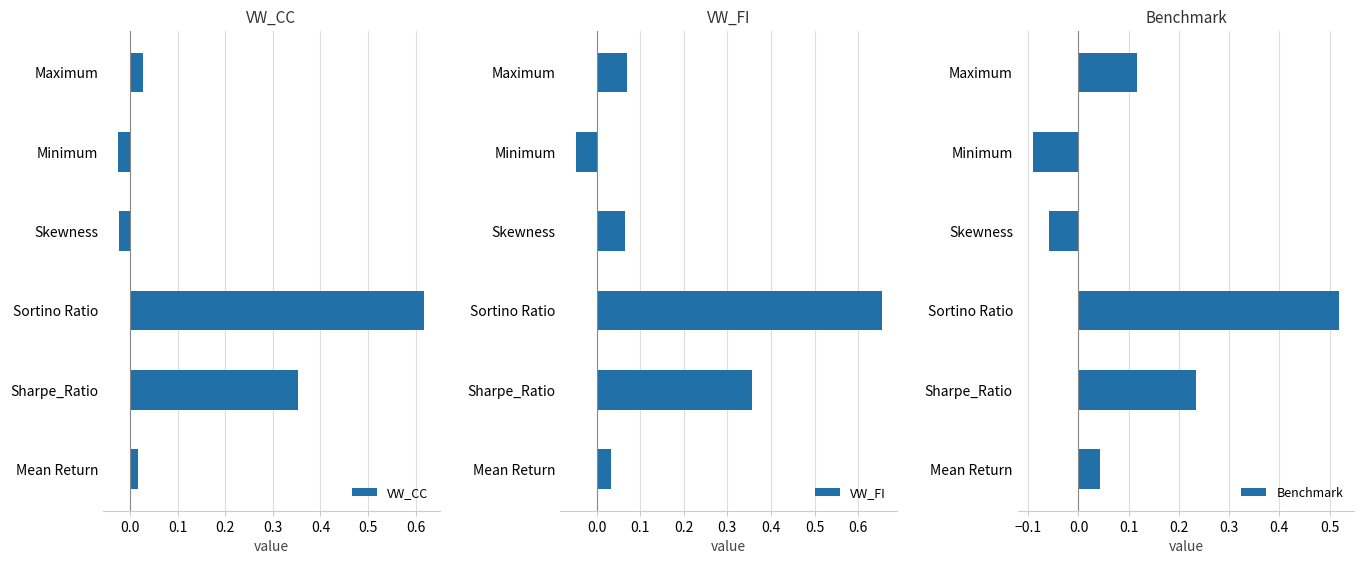

How many data points in Benchmark are less than 0?

2